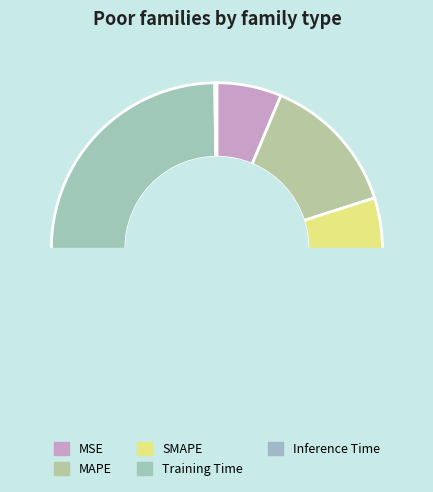

Count the number of slices in the pie.

5